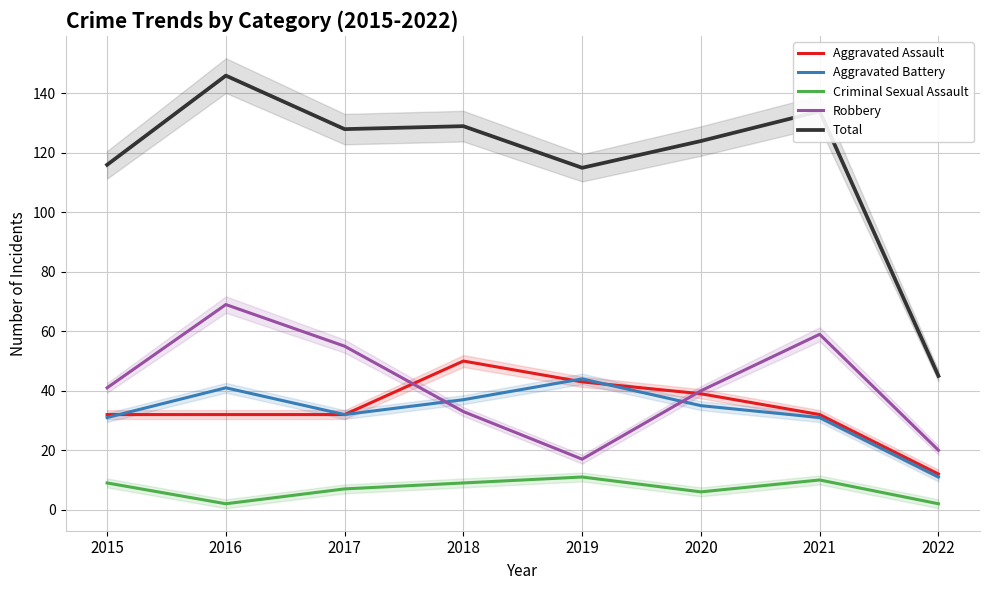

What is the sum of all Robbery values?

334